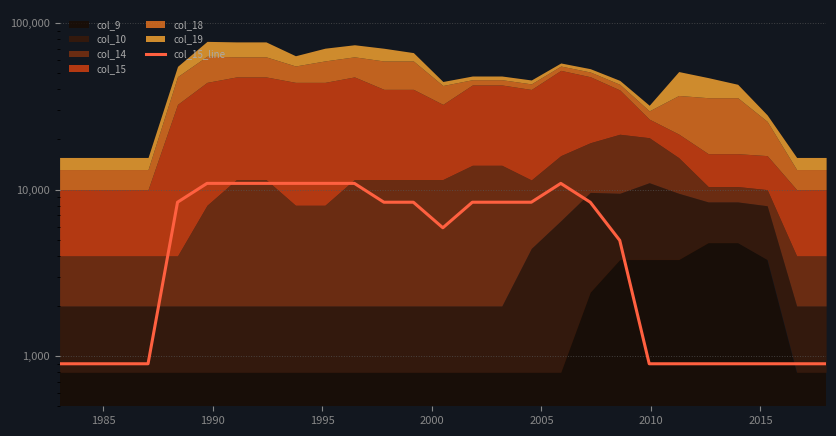

Reading right to left, list all the values displayed in this chart.

900.0	900.0	900.0	900.0	900.0	900.0	900.0	4956.4	8400.0	10900.0	8400.0	8400.0	8400.0	5900.0	8400.0	8400.0	10900.0	10900.0	10900.0	10900.0	10900.0	10900.0	8400.0	900.0	900.0	900.0	900.0